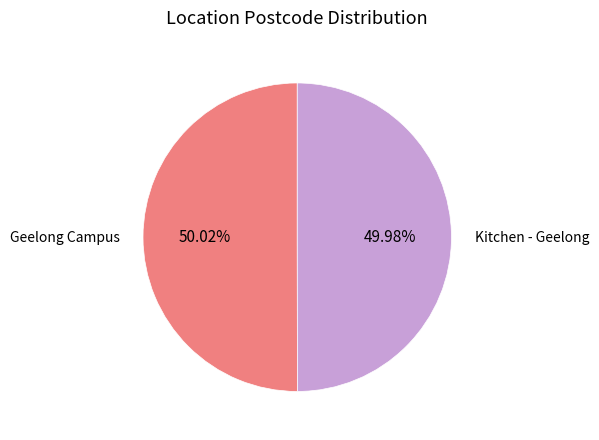

Is there a majority slice in this chart?

Yes